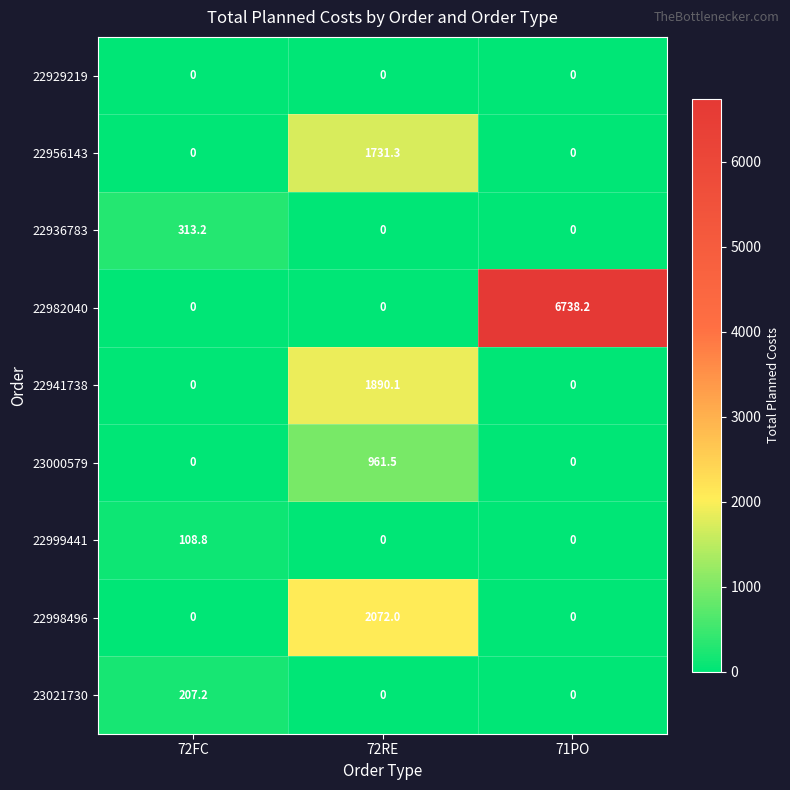

Reading right to left, list all the values displayed in this chart.

22929219: 71PO=0.0	72RE=0.0	72FC=0.0
22956143: 71PO=0.0	72RE=1731.3	72FC=0.0
22936783: 71PO=0.0	72RE=0.0	72FC=313.2
22982040: 71PO=6738.2	72RE=0.0	72FC=0.0
22941738: 71PO=0.0	72RE=1890.1	72FC=0.0
23000579: 71PO=0.0	72RE=961.5	72FC=0.0
22999441: 71PO=0.0	72RE=0.0	72FC=108.8
22998496: 71PO=0.0	72RE=2072.0	72FC=0.0
23021730: 71PO=0.0	72RE=0.0	72FC=207.2